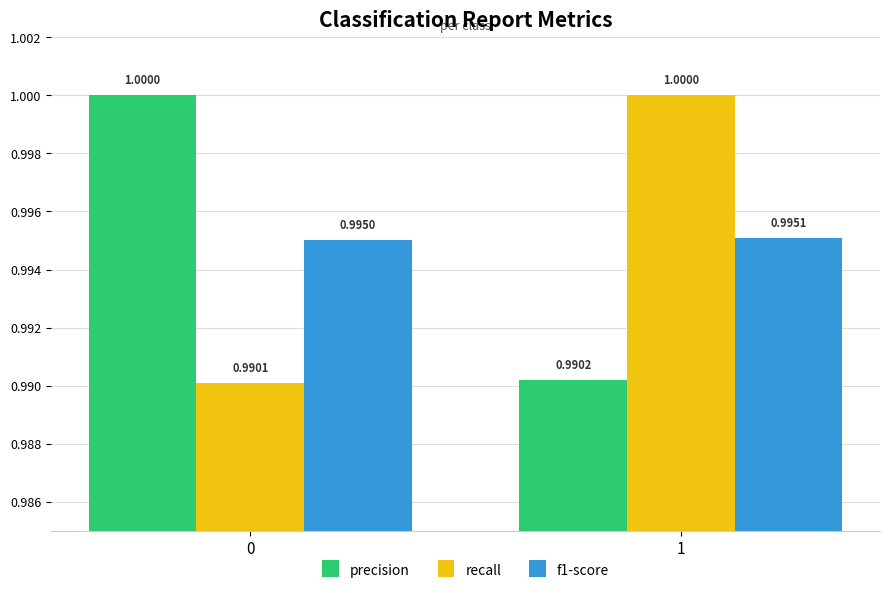

Which series changed the most between 0 and 1?

recall